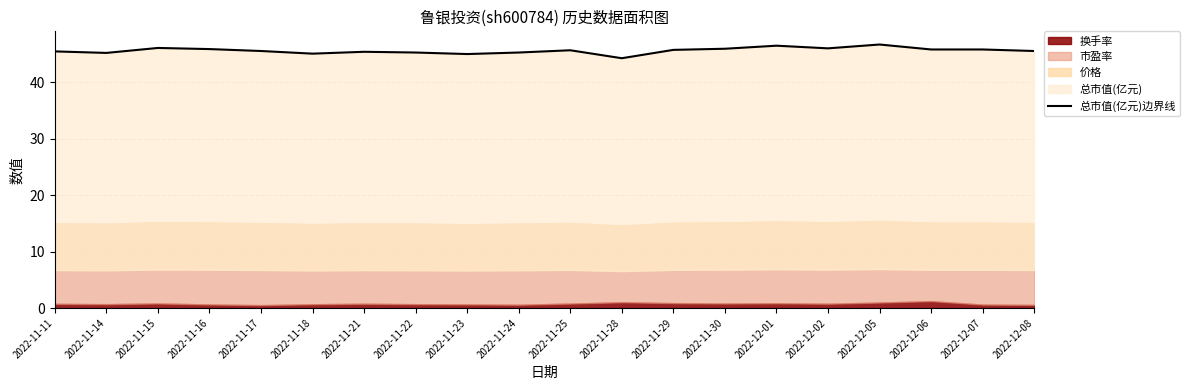

Does the chart have visible grid lines?

Yes